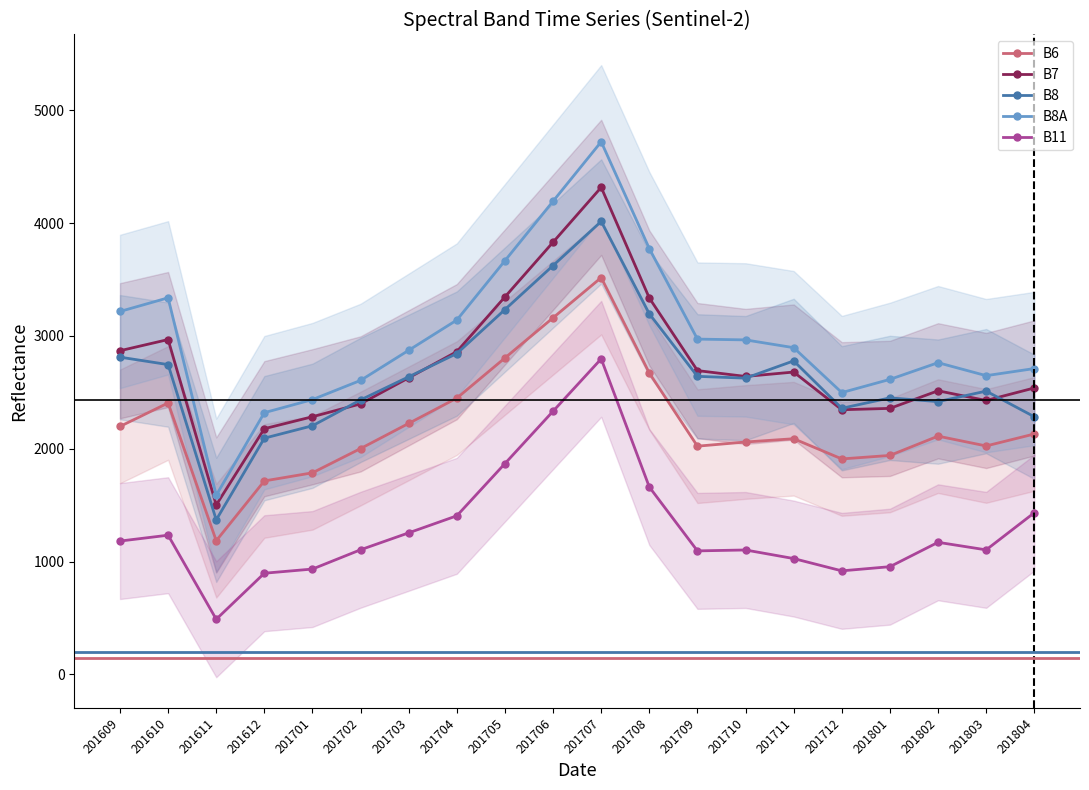

What is the difference between the B6 values at 201804 and 201705?

674